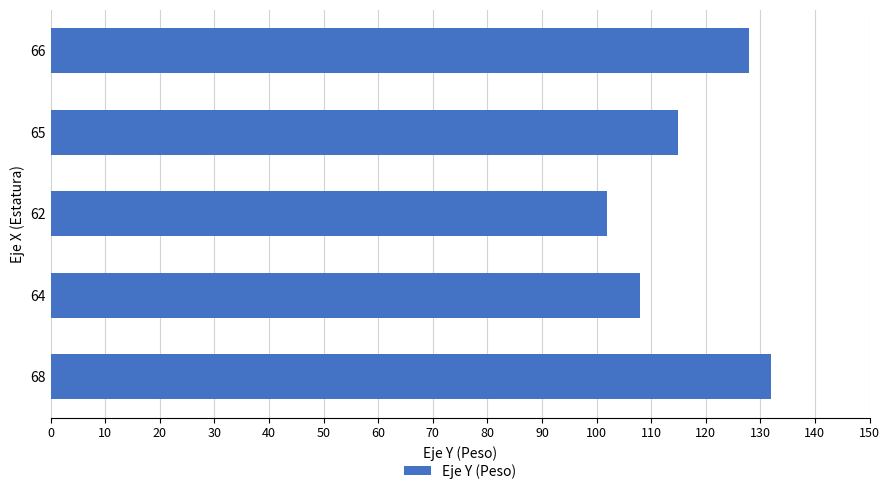

How many values are between 108 and 128?

3